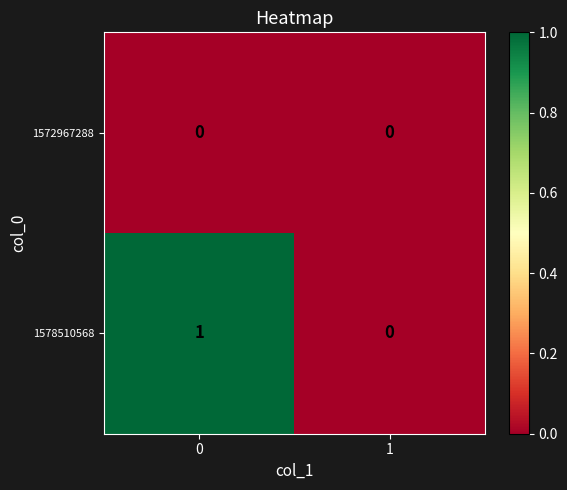

Reading right to left, extract all data points from this chart.

1572967288: 0	0
1578510568: 0	1